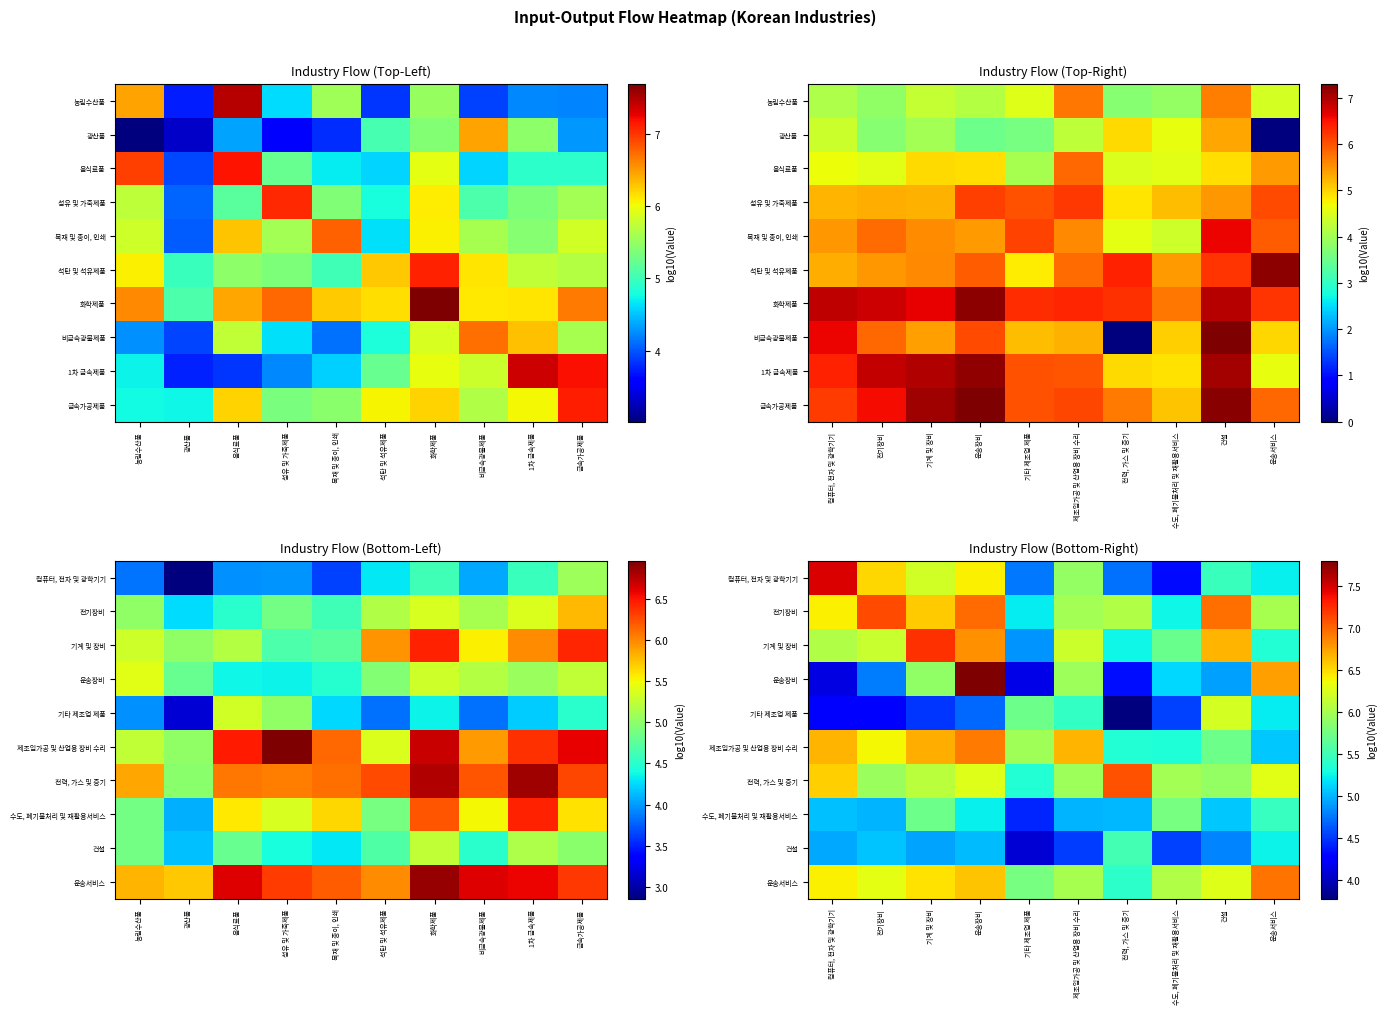

The 운송서비스 series shows 9.1 at 제조임가공 및 산업용 장비 수리. True or false?

False